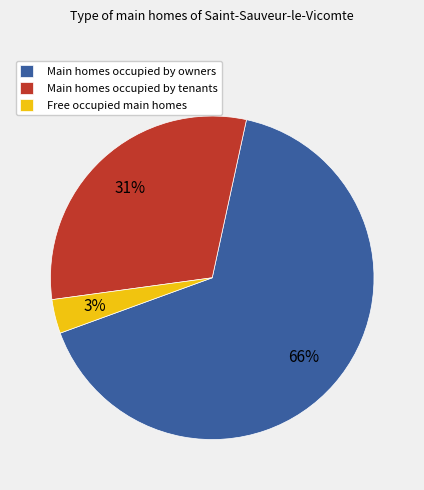

To the nearest percent, what portion does Main homes occupied by tenants represent?

31%